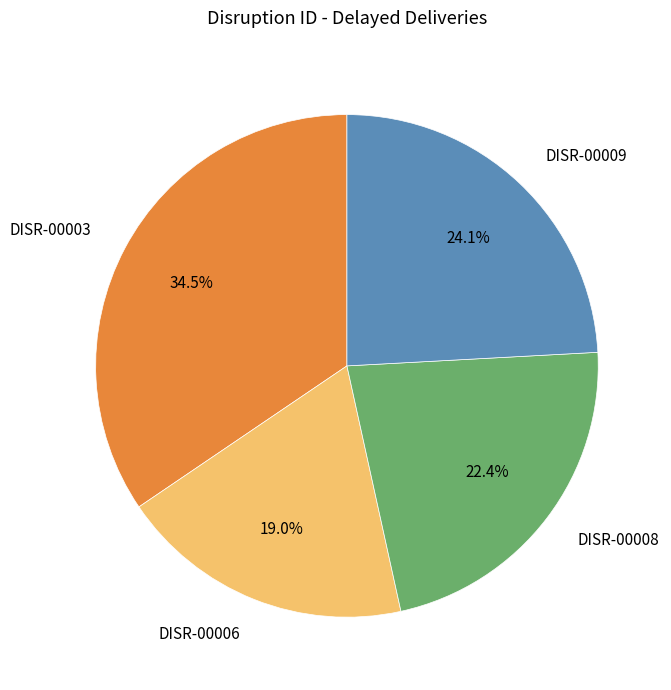

Is the sum of DISR-00008 and DISR-00003 greater than half?

Yes